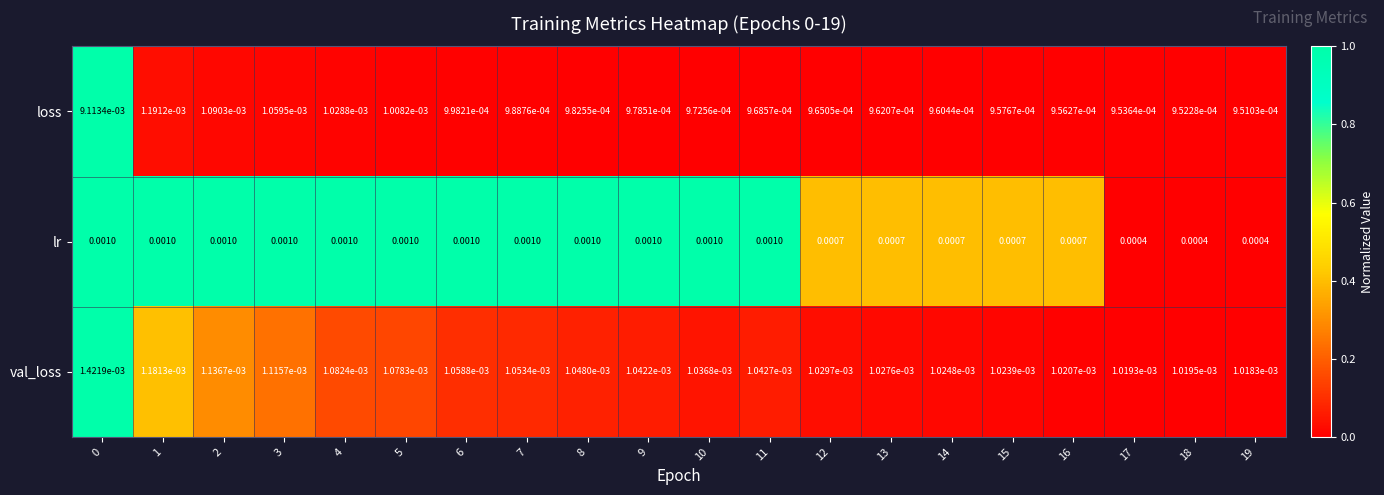

Which series has the largest total across all categories?

loss